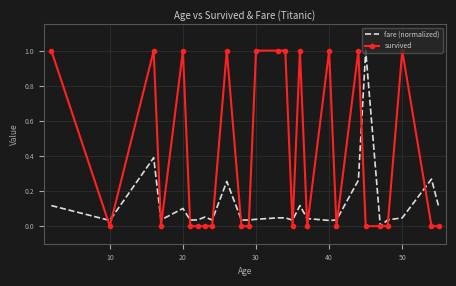

What is the maximum value shown in the chart?

1.0